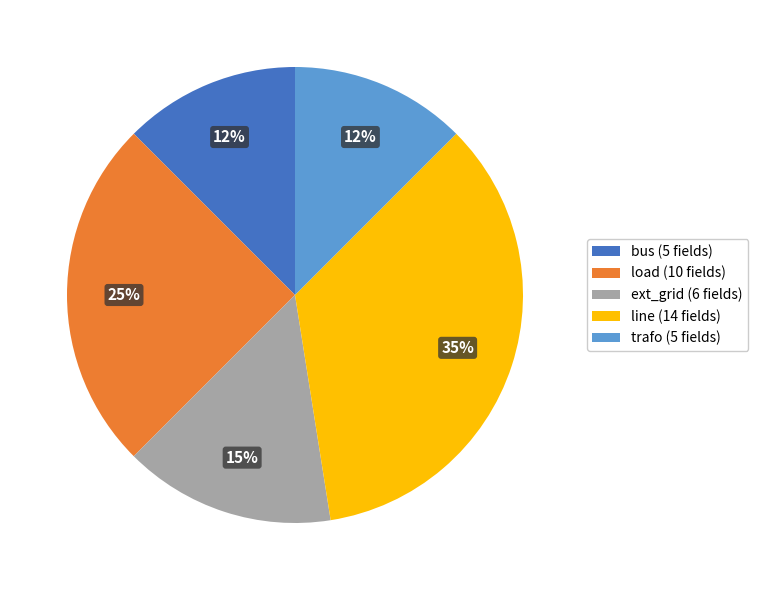

Do line (14 fields) and trafo (5 fields) together represent more than half of the pie?

No